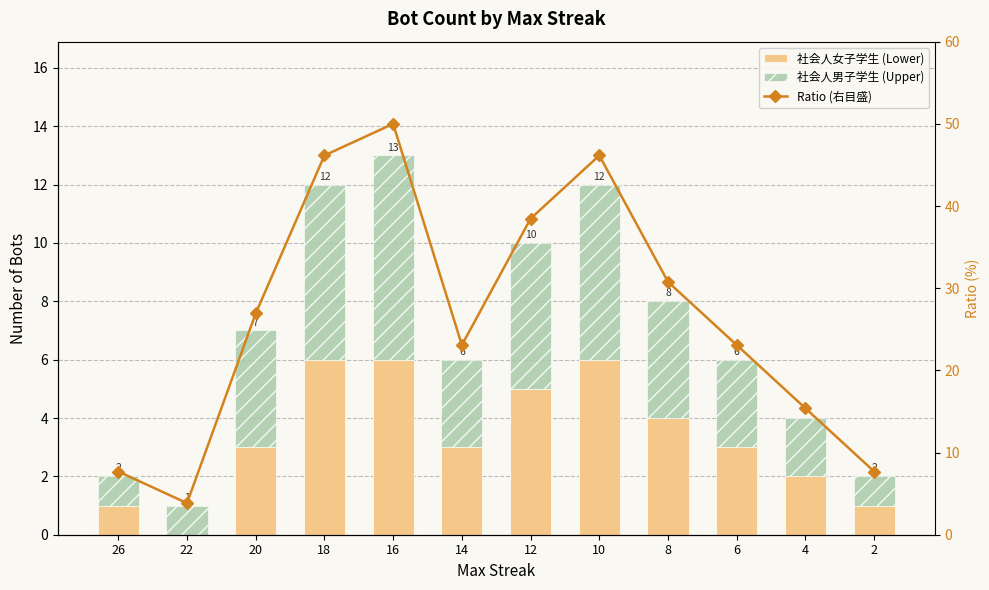

How many data points in 社会人男子学生 (Upper) are above 4?

4